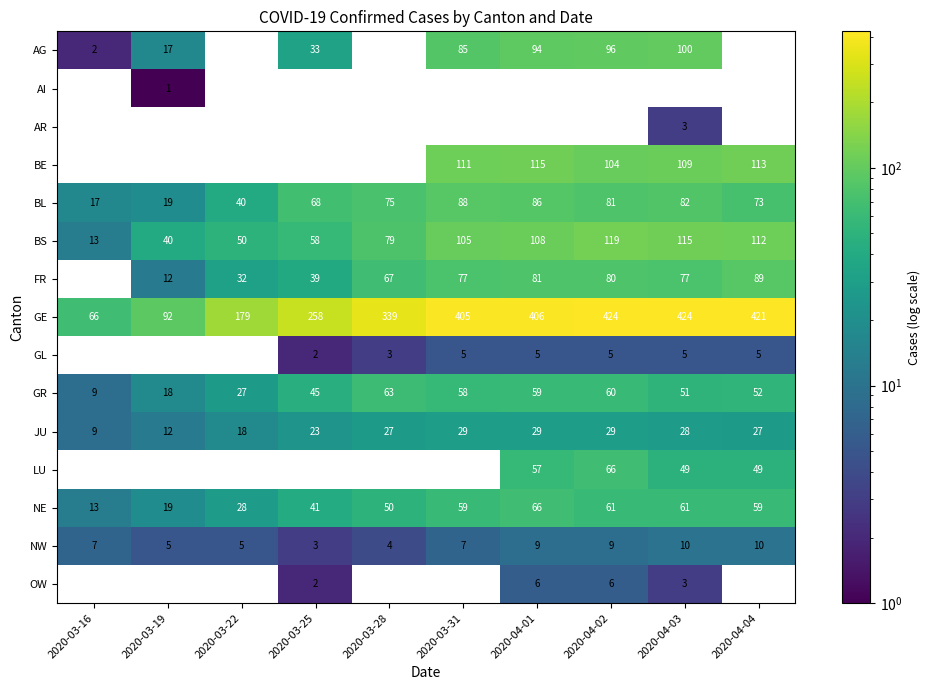

At which label does BL reach its minimum?

2020-03-16